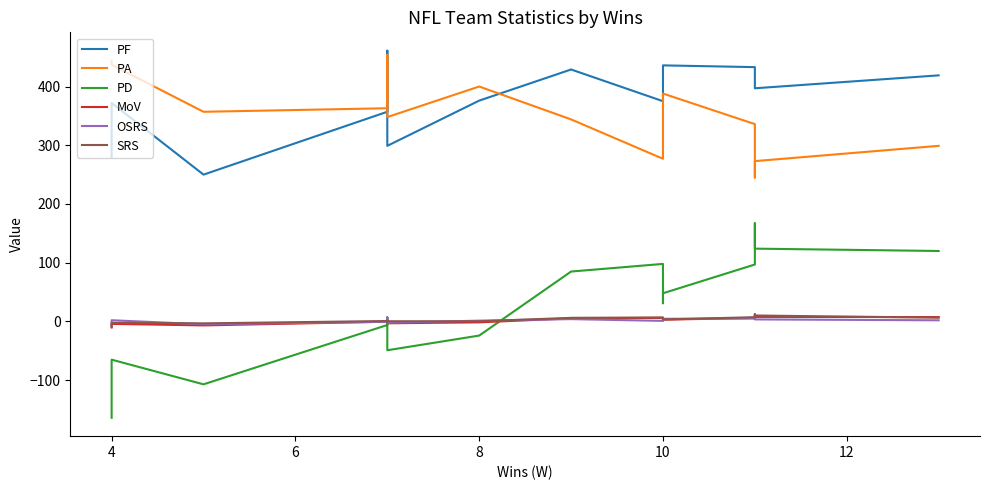

In MoV, how many points are higher than both neighbors (excluding endpoints)?

4